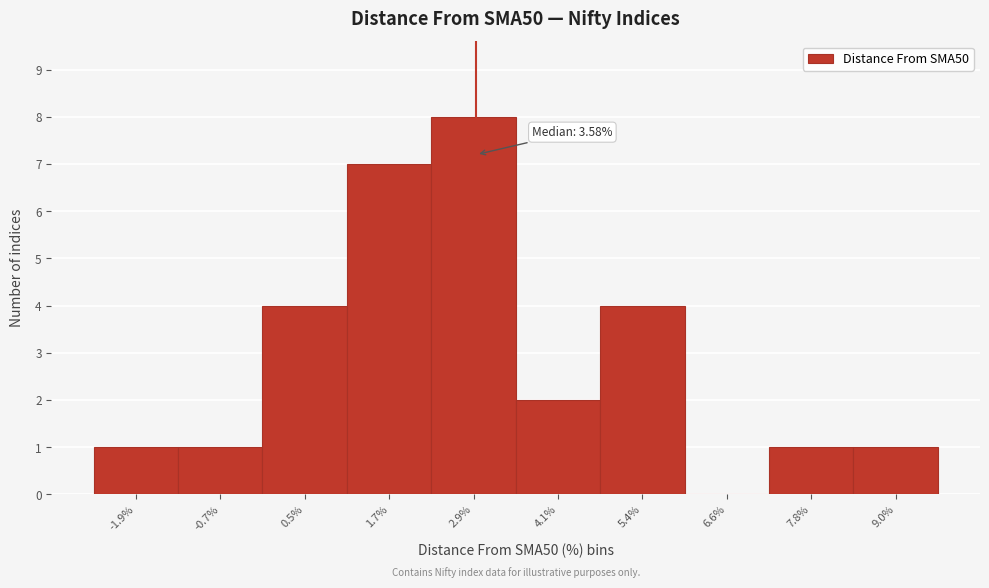

Reading left to right, transcribe all the data shown in this chart.

-1.9%=1	-0.7%=1	0.5%=4	1.7%=7	2.9%=8	4.1%=2	5.4%=4	6.6%=0	7.8%=1	9.0%=1